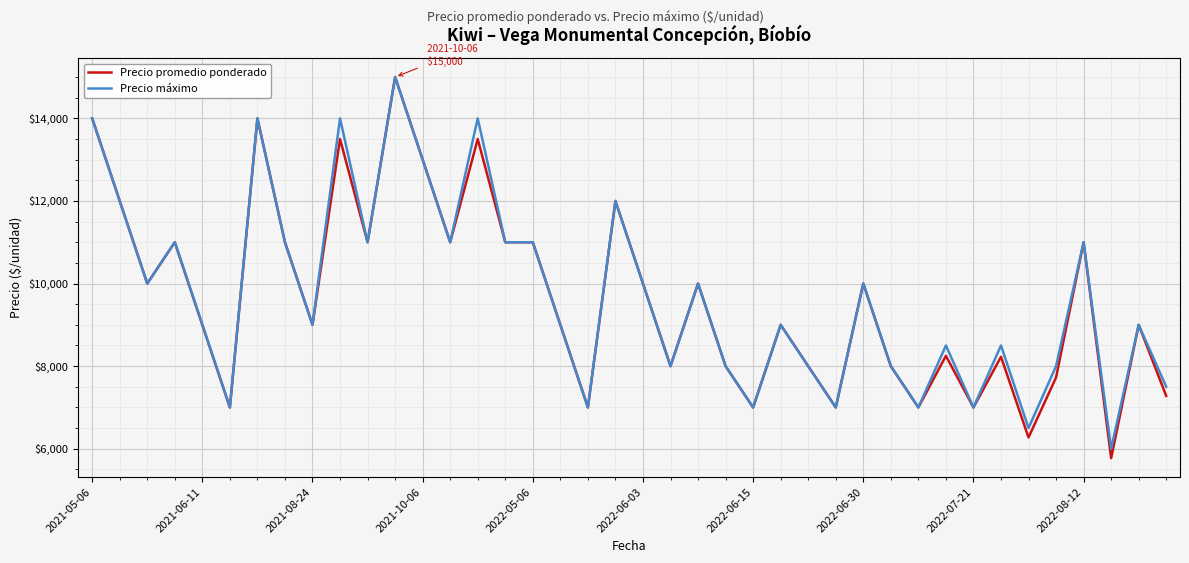

What is the minimum value for Precio máximo?

6000